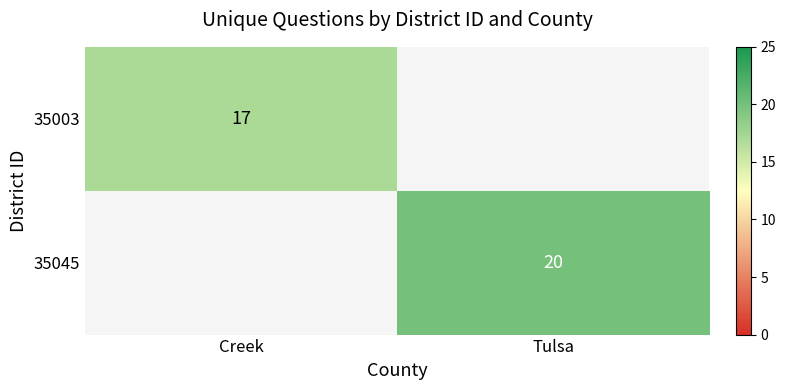

Is it true that 35003 equals 27.0 at Creek?

False